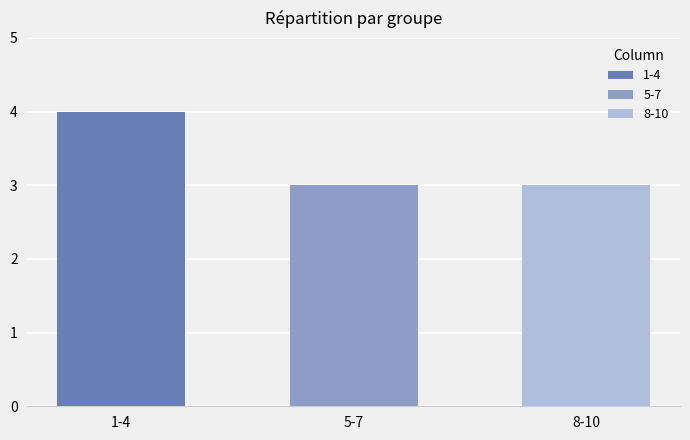

Between 7 and 10, which is larger?

7